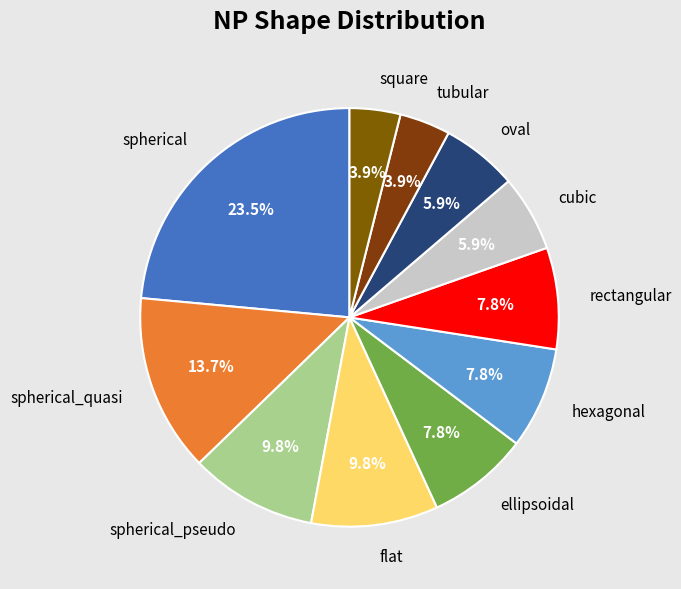

Which slice is the largest?

spherical